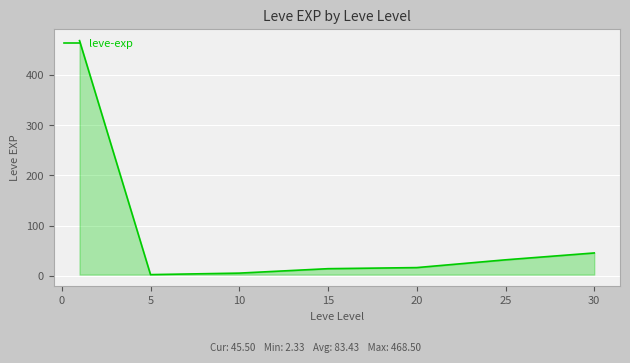

What is the maximum value shown in the chart?

468.5